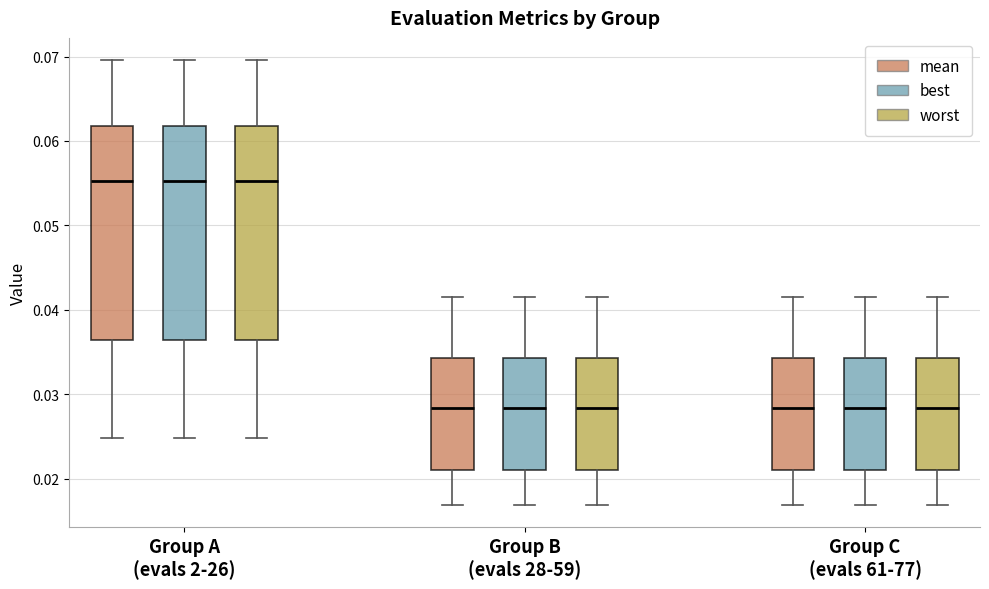

Where does the median line of the box for Group B (evals 28-59) (mean) sit on the y-axis? The values are not printed on the chart, so give them approximately, as read against the axis.

0.028